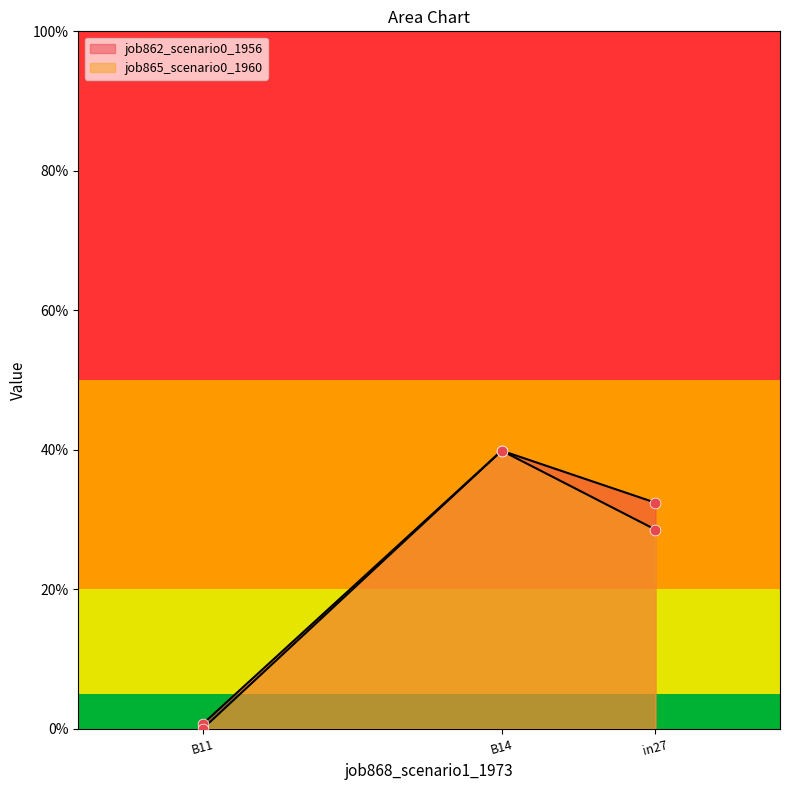

At how many categories does at least one series exceed 0?

3